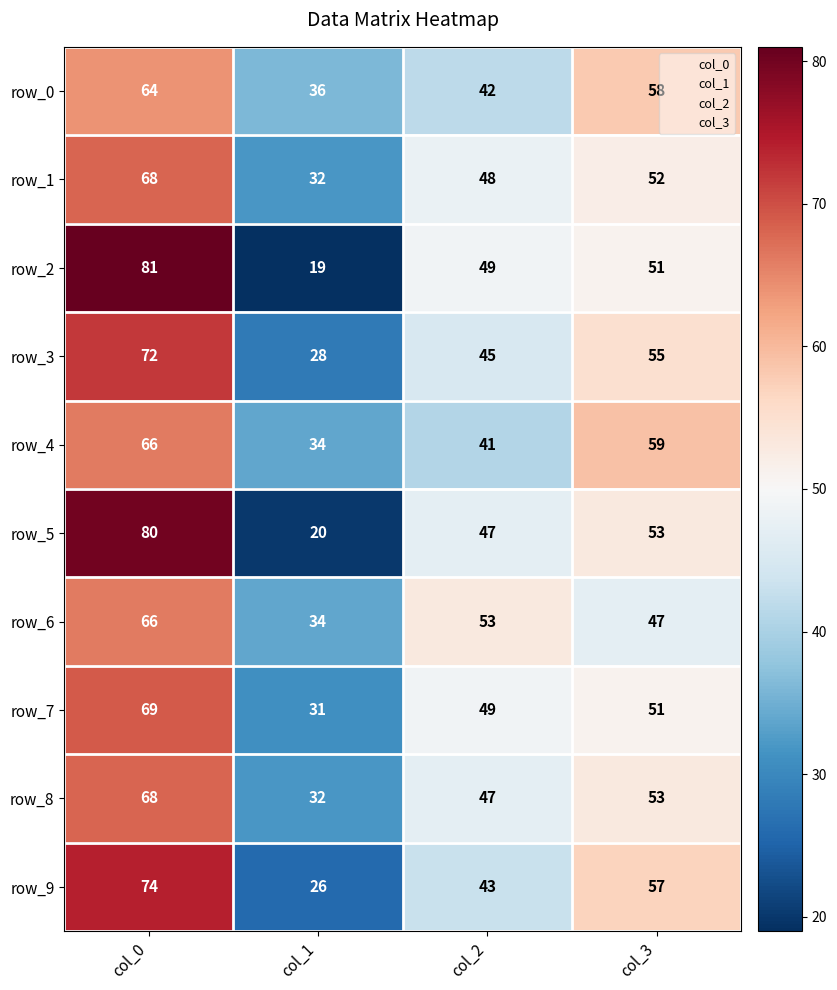

At which label does row_5 reach its peak?

col_0